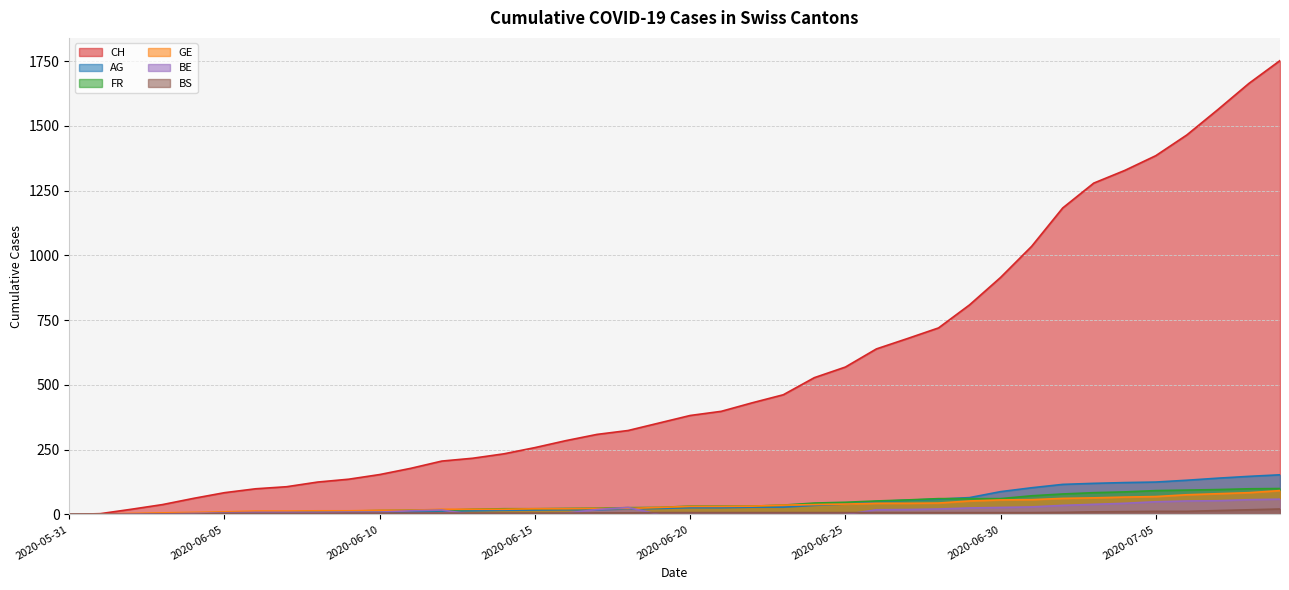

What is the sum of all BS values?

268